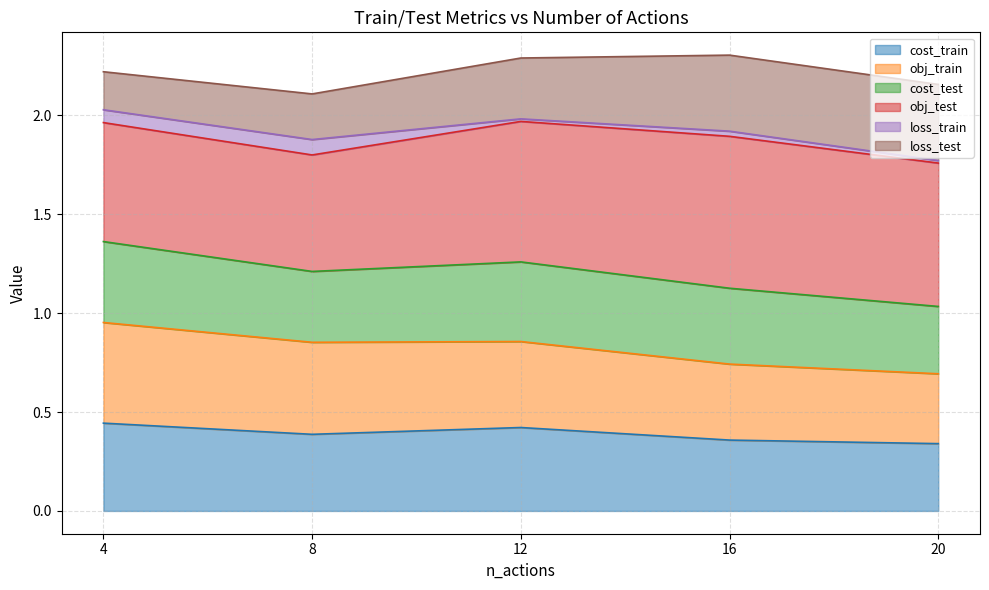

True or false: obj_train and cost_train intersect in this chart.

False